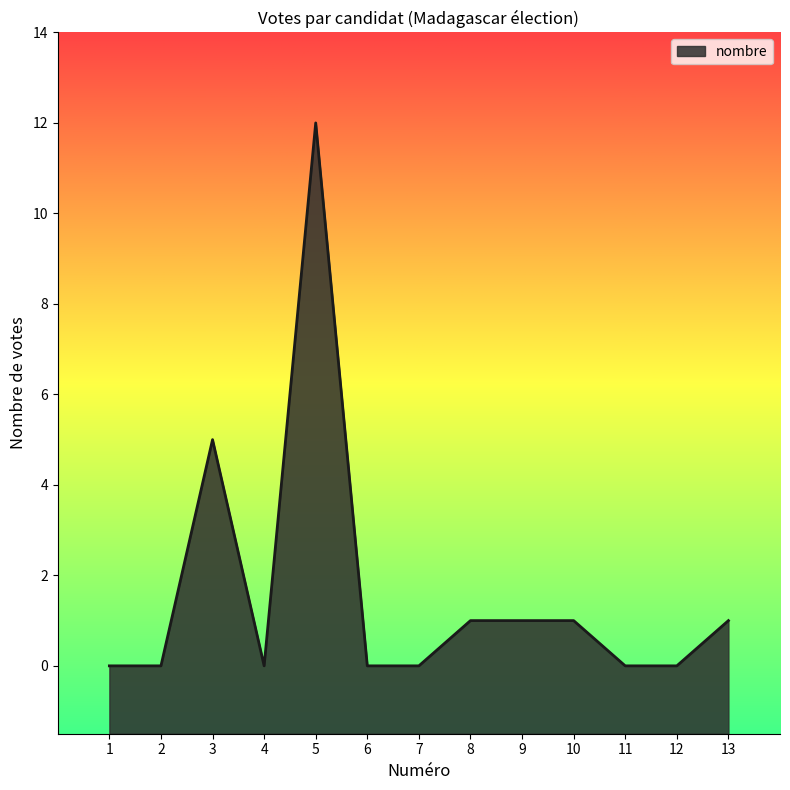

Rank the categories by value from highest to lowest.

5, 3, 8, 9, 10, 13, 1, 2, 4, 6, 7, 11, 12